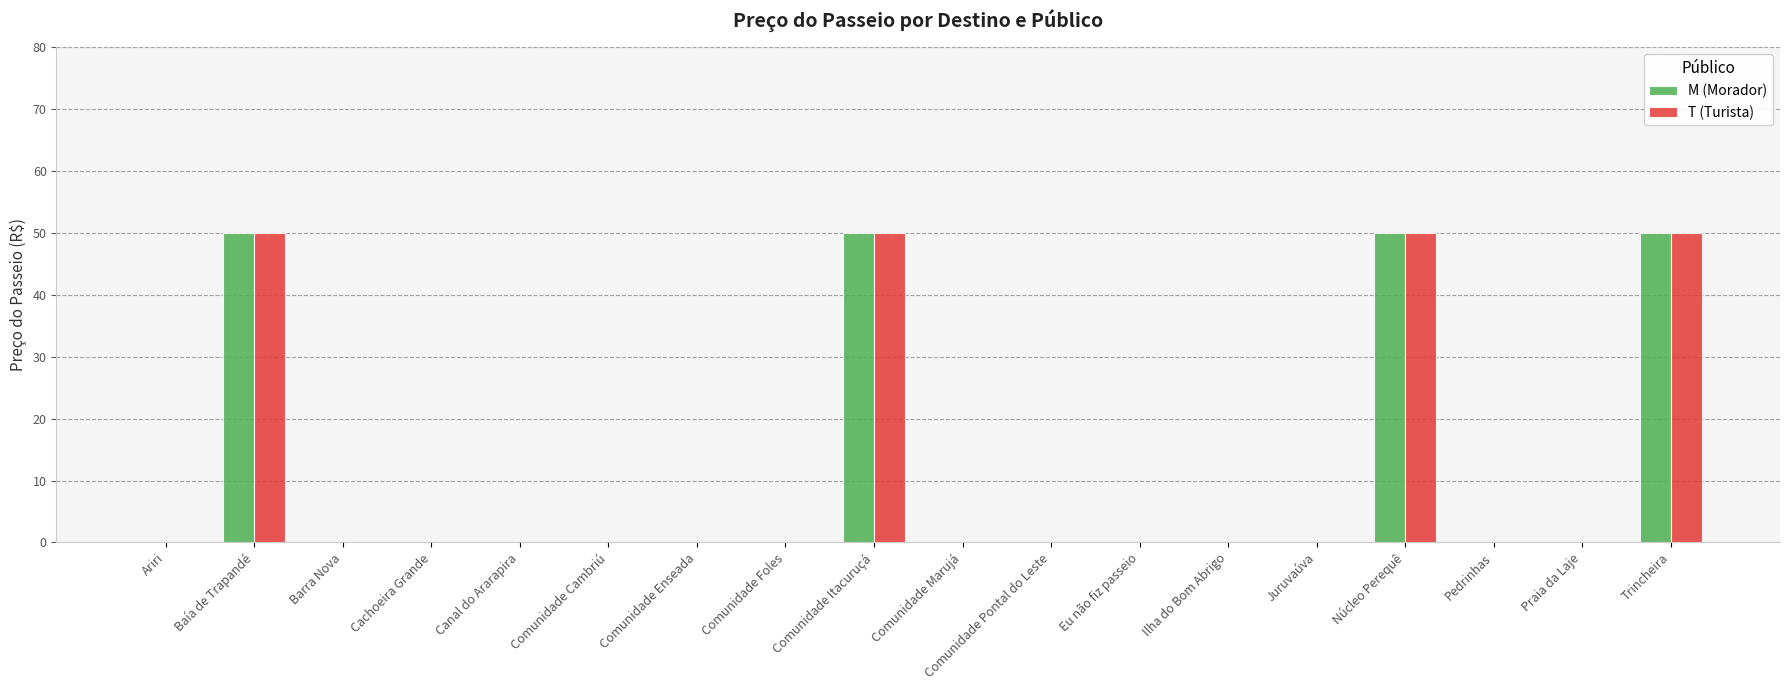

What is the sum of all T (Turista) values?

200